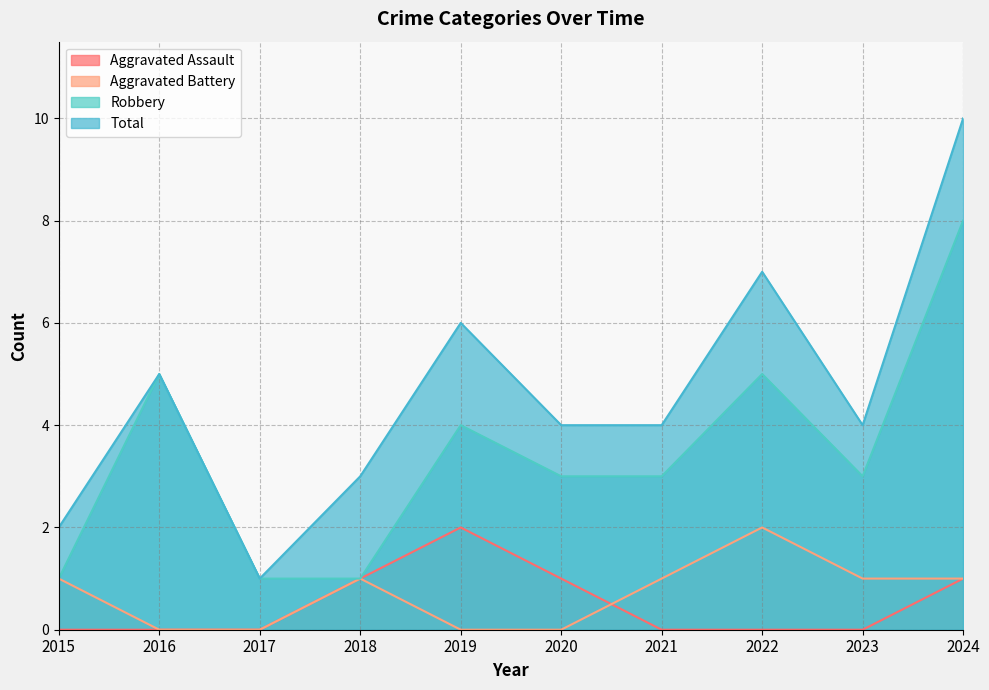

Rank the series by their maximum value, from lowest to highest.

Aggravated Assault, Aggravated Battery, Robbery, Total